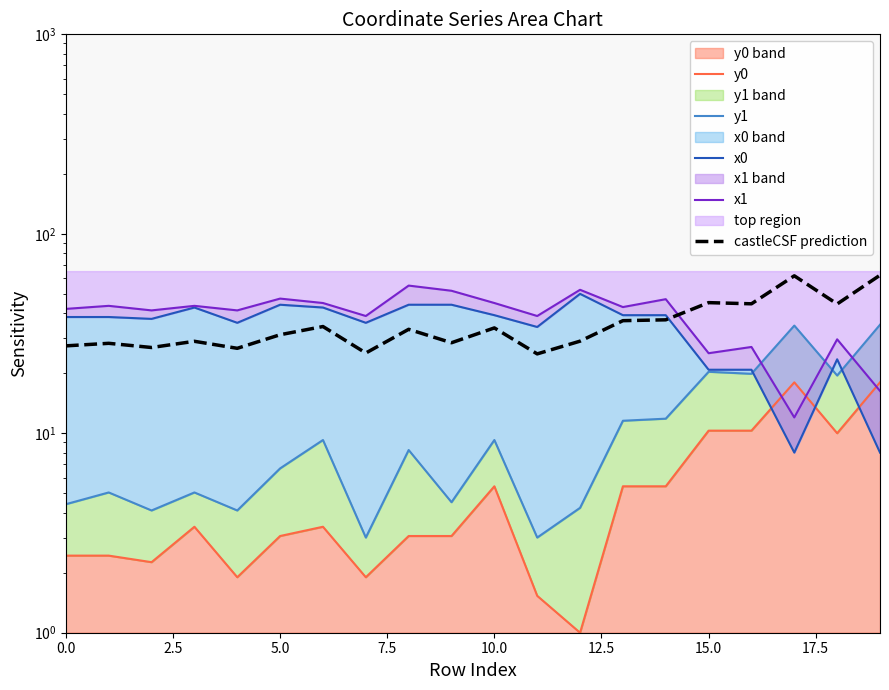

How many intersections are there between x0 and y1?

3